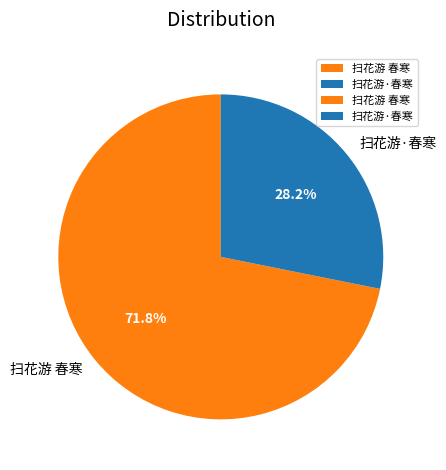

Rank the categories by value from lowest to highest.

扫花游·春寒, 扫花游 春寒